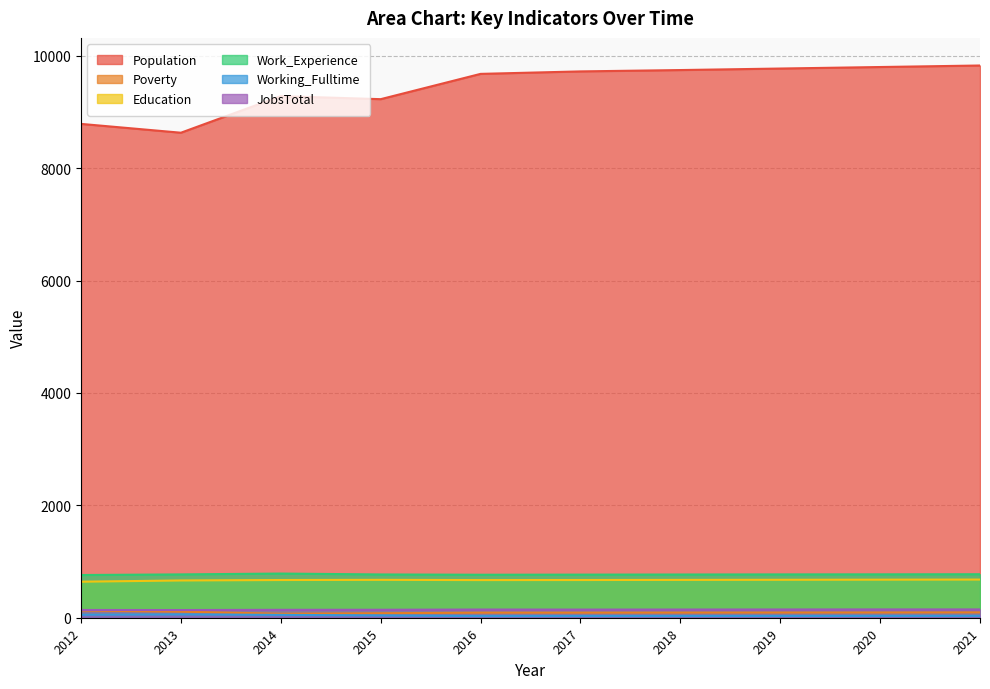

What is the total value across all series at 2017?

11424